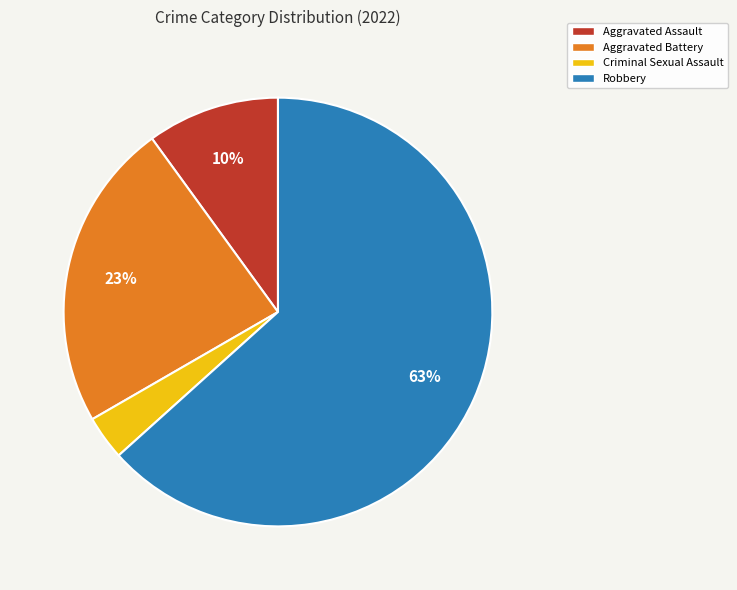

True or false: Aggravated Battery accounts for 15% of the total.

False